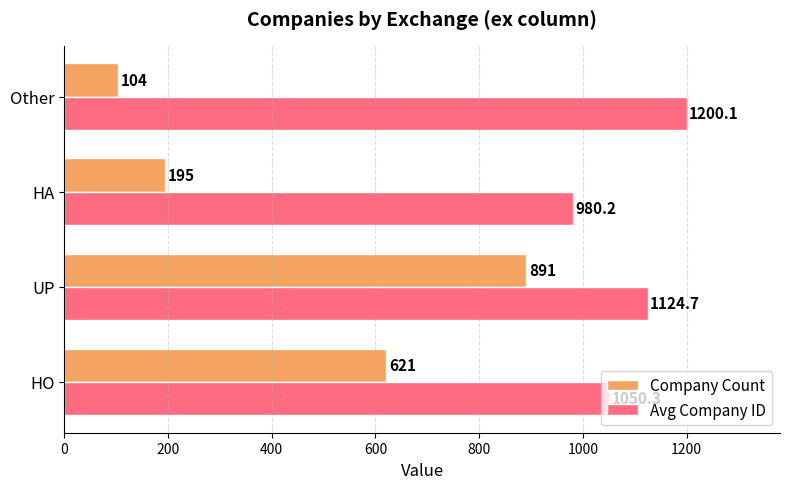

How many Company Count values are between 195 and 891?

3